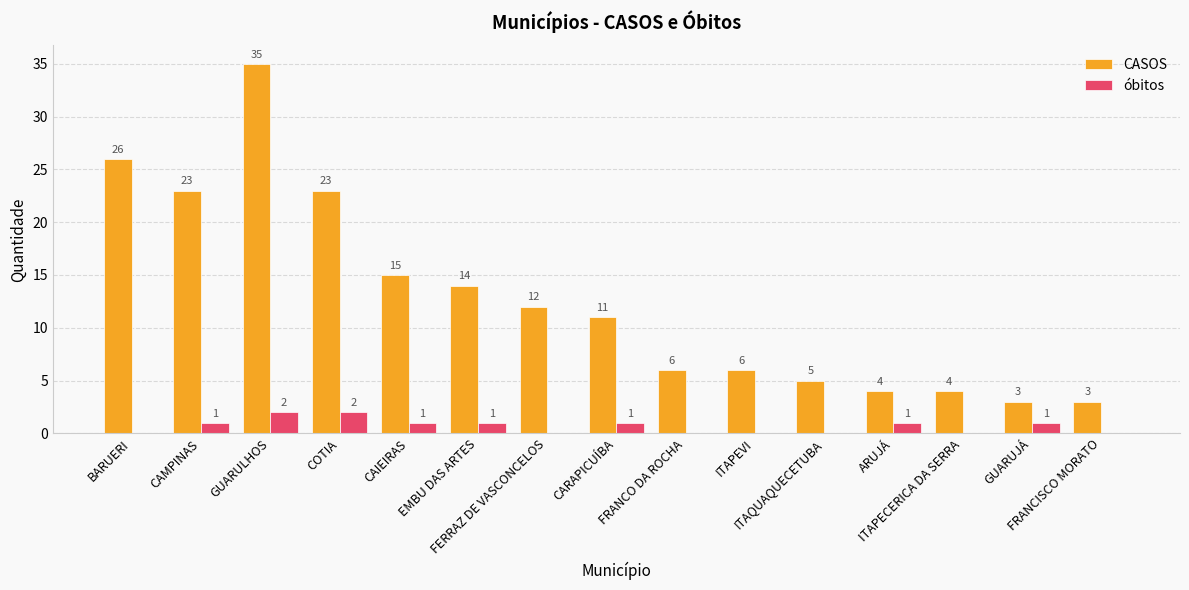

What is the sum of all óbitos values?

10